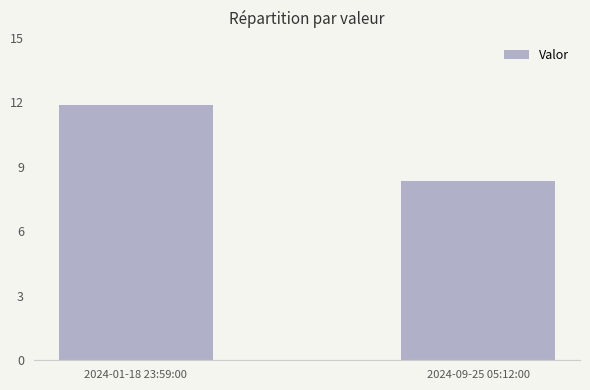

List the labels in order of value, largest first.

2024-01-18 23:59:00, 2024-09-25 05:12:00